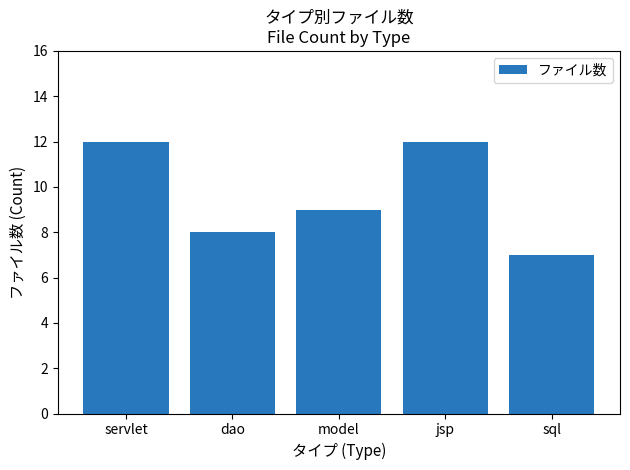

What is the label of the 5th bar from the left?

sql